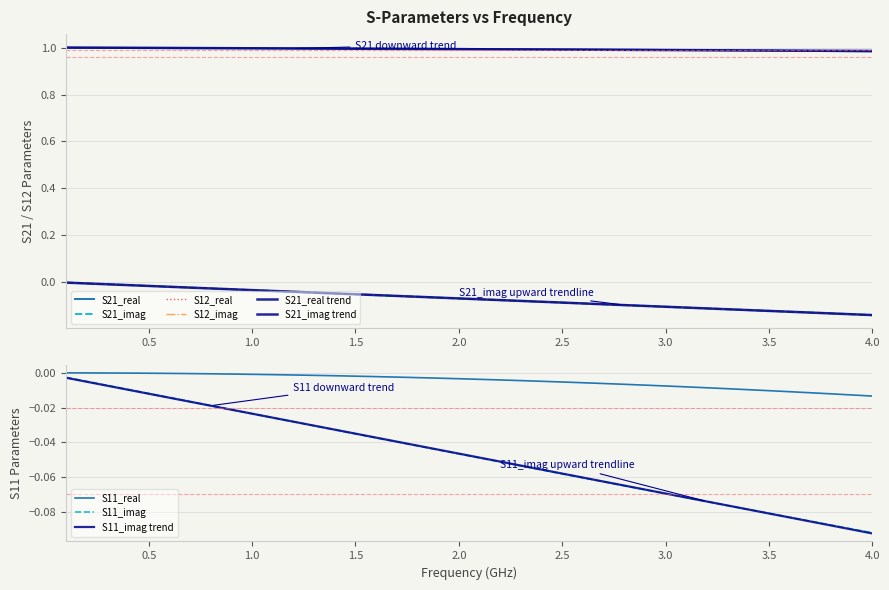

True or false: S11_real and S11_imag trend cross at least once.

False